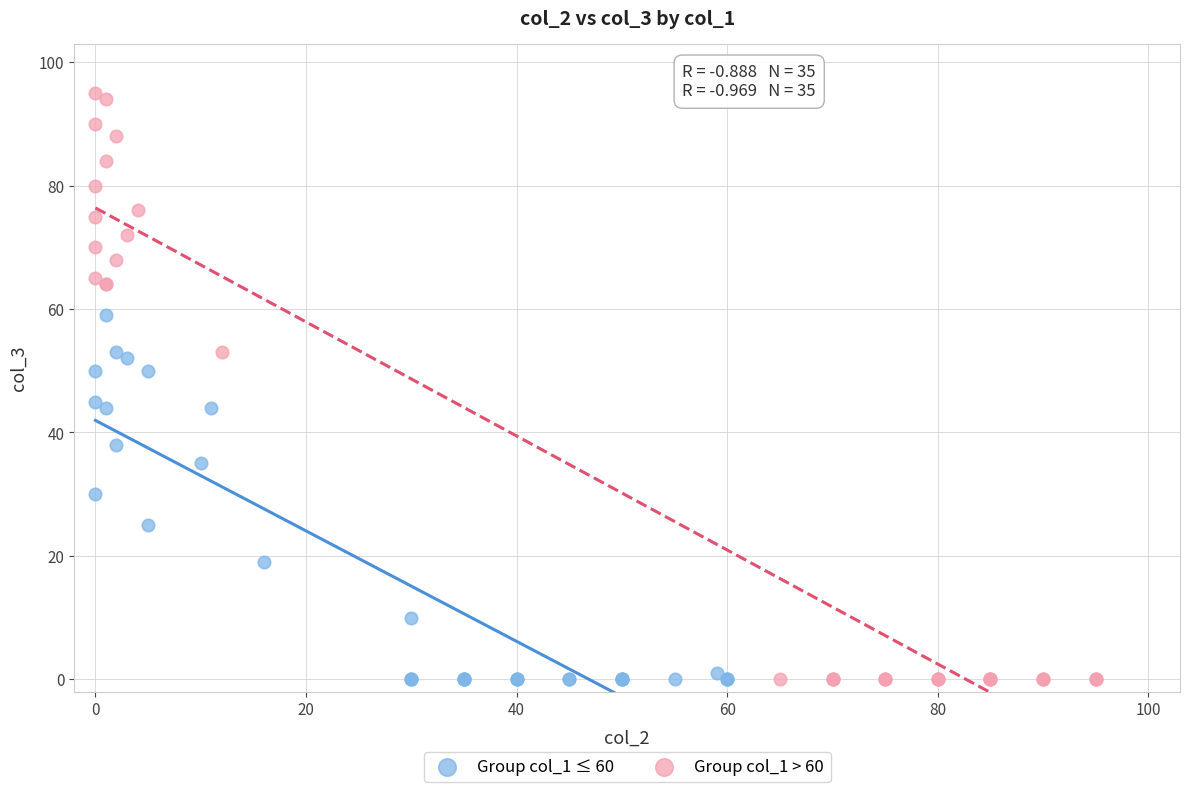

Which series contains the highest Y value?

Group col_1 > 60